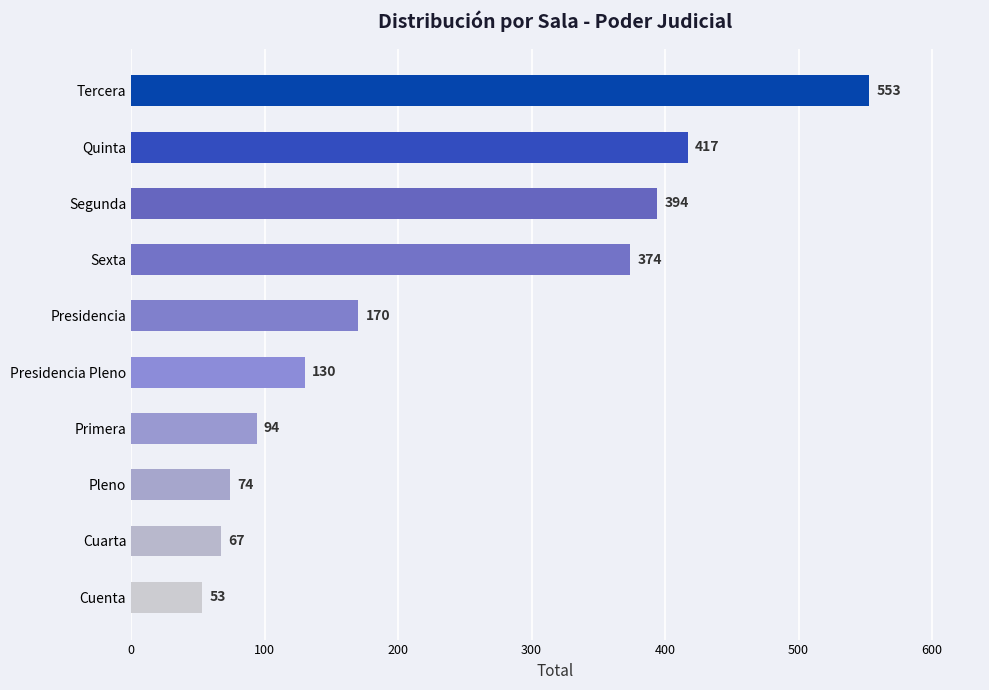

Which label corresponds to the largest value in the chart?

Tercera